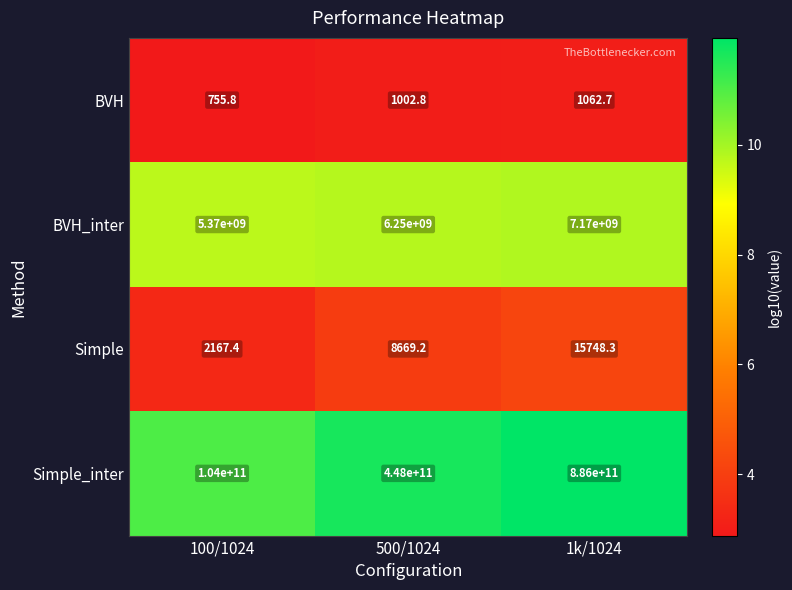

At which category is the sum across all series the highest?

1k/1024